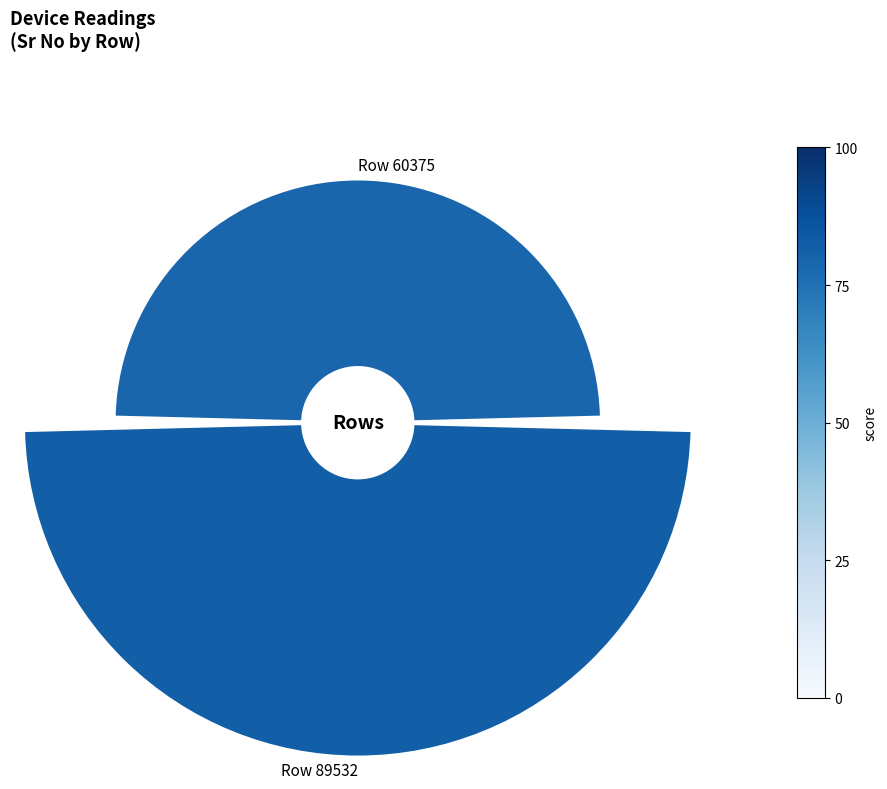

Does any single category account for the majority?

Yes